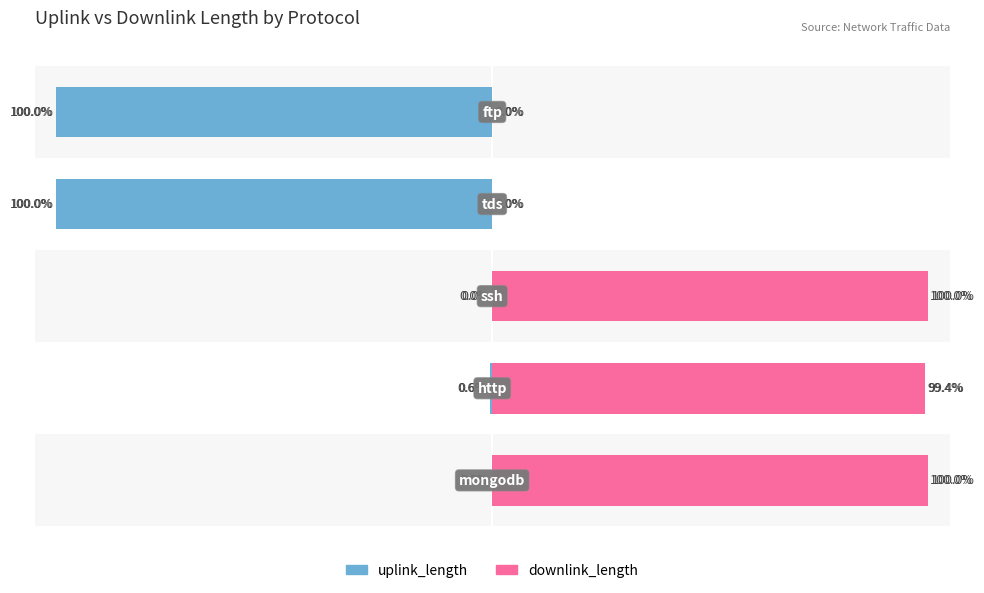

Which series has the widest spread of values?

uplink_length